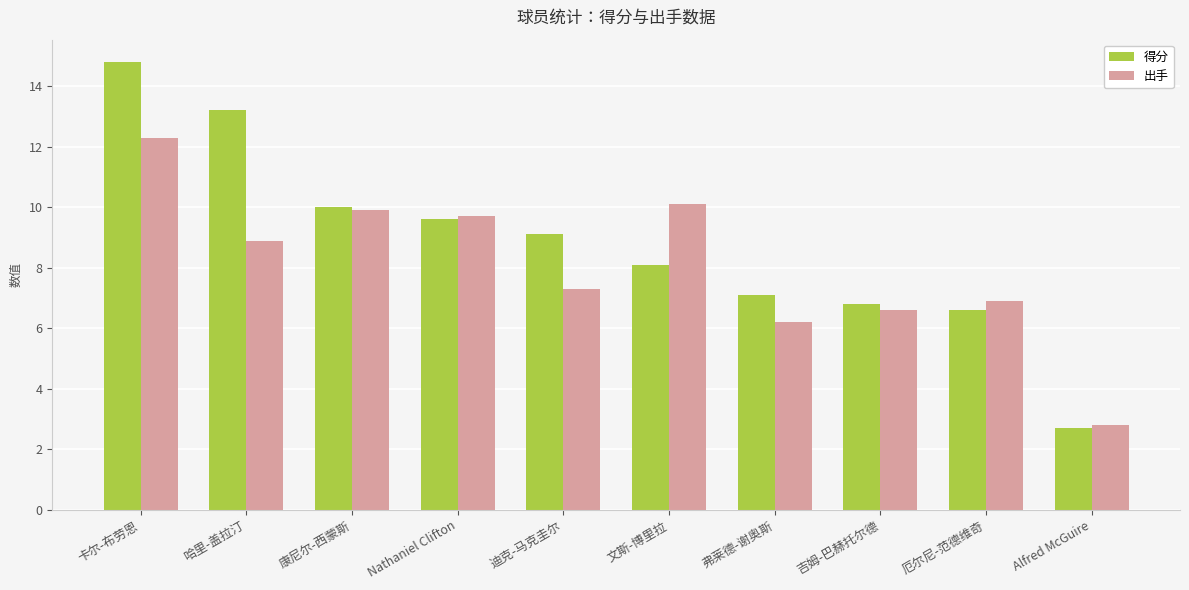

What are all the series names shown in the legend?

得分, 出手